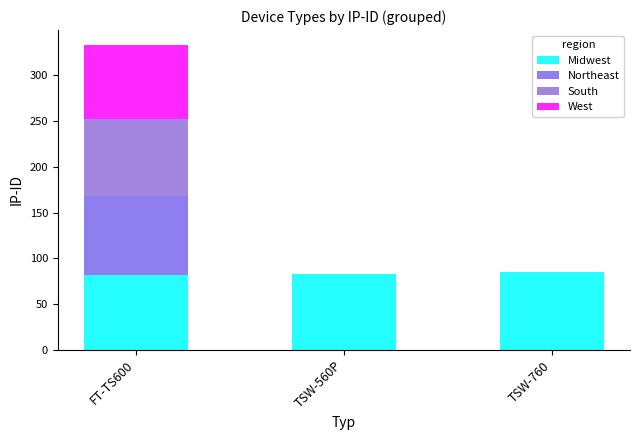

How many series are shown in this chart?

4